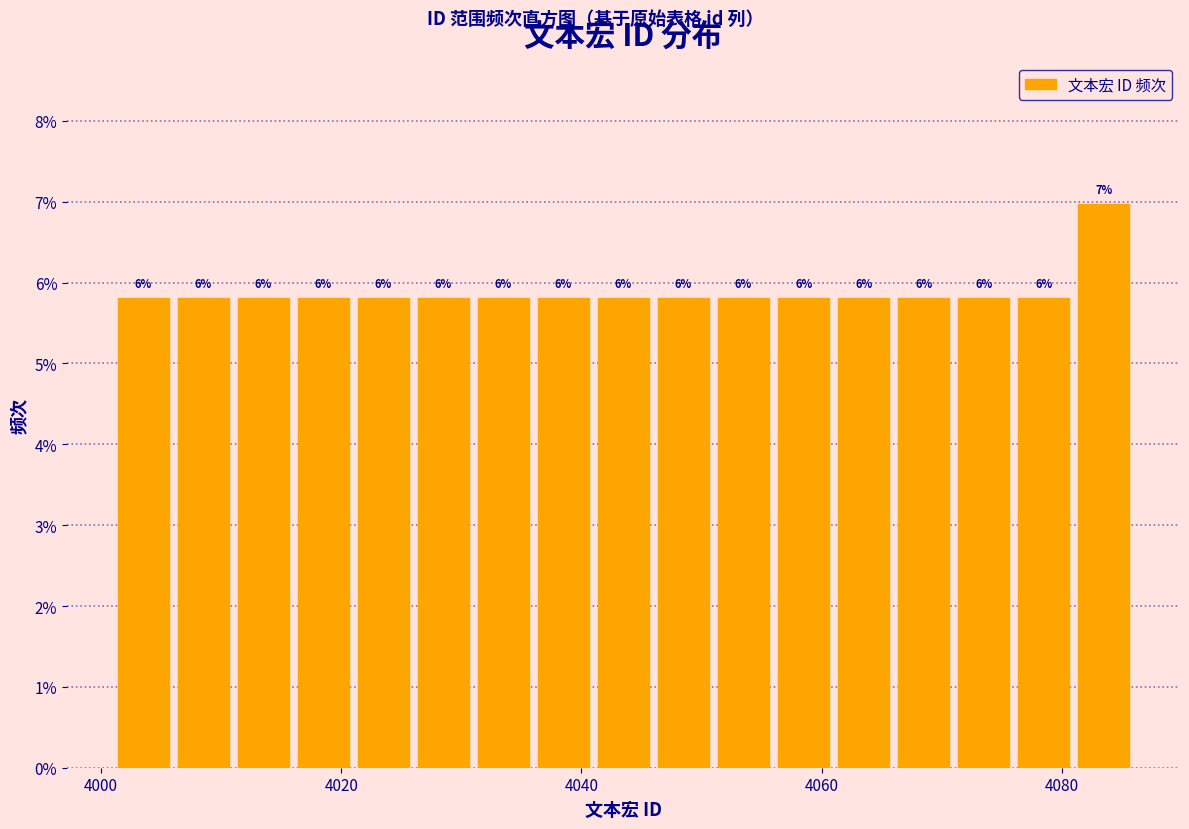

Read against the x-axis, roughly where is the centre of the tallest bar?

4084